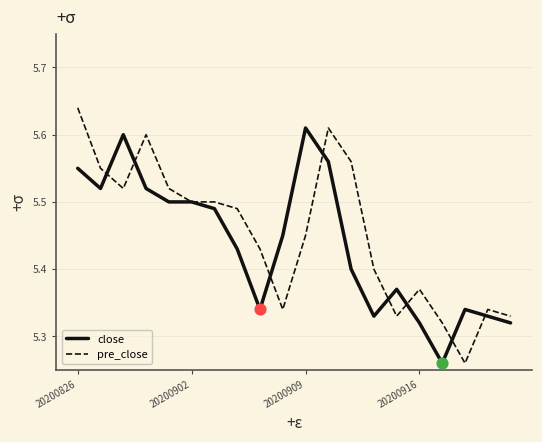

Which series has the widest spread of values?

pre_close